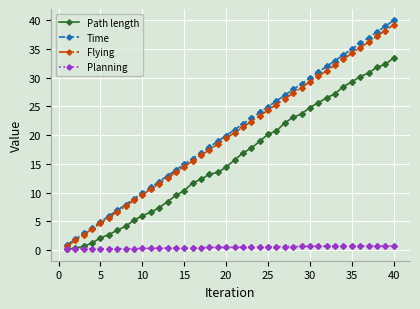

What is the value of the Flying point at the 31st from the left?

30.2